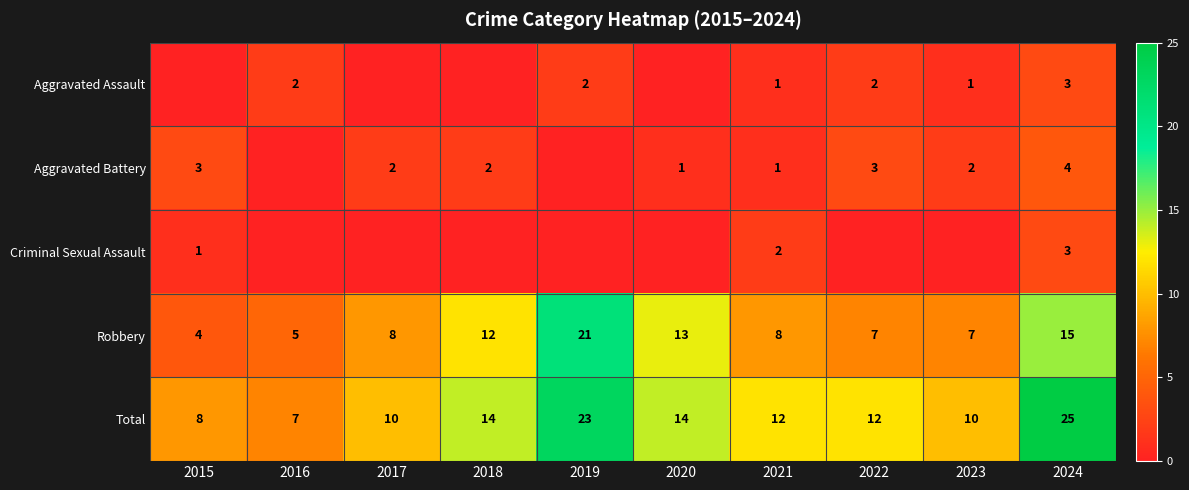

What is the sum of all Total values?

135